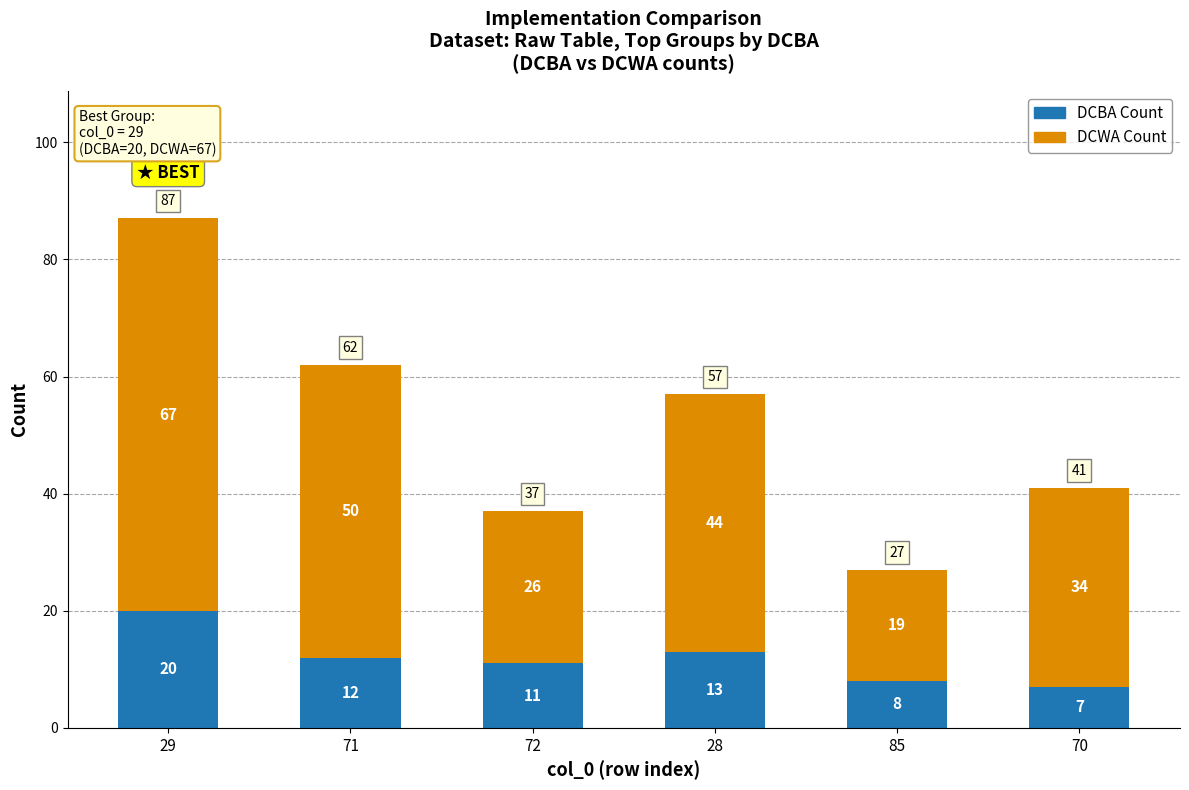

At which category is the sum across all series the highest?

29